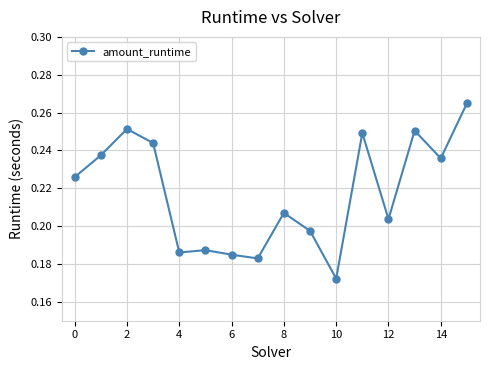

How many values are between 0 and 1?

16